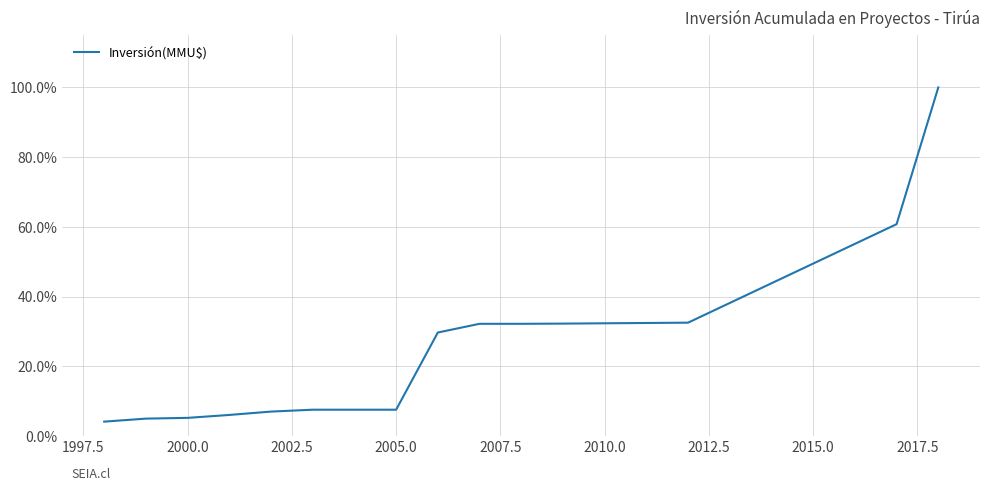

What is the maximum value shown in the chart?

100.0